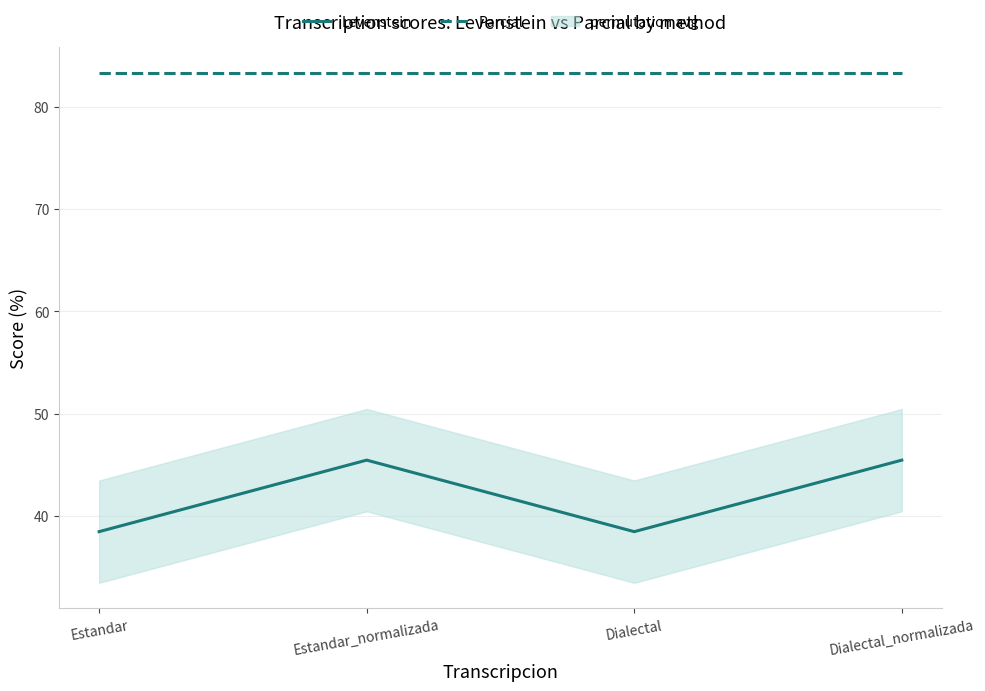

Is it true that Parcial equals 83.3 at Estandar_normalizada?

True